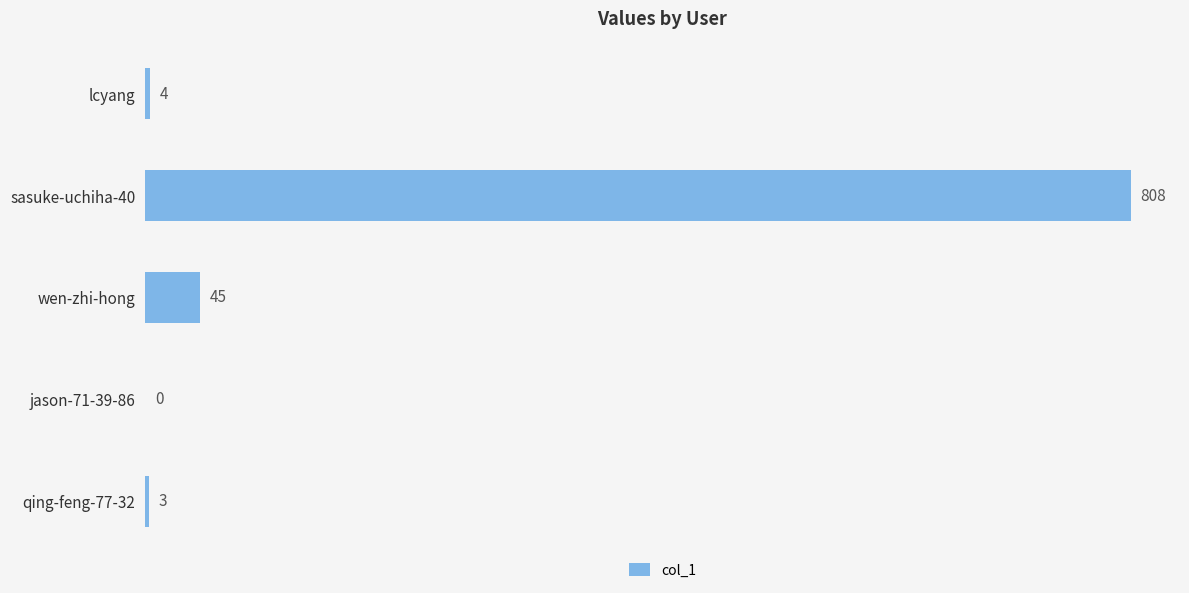

The chart shows a value of 808 at sasuke-uchiha-40. True or false?

True